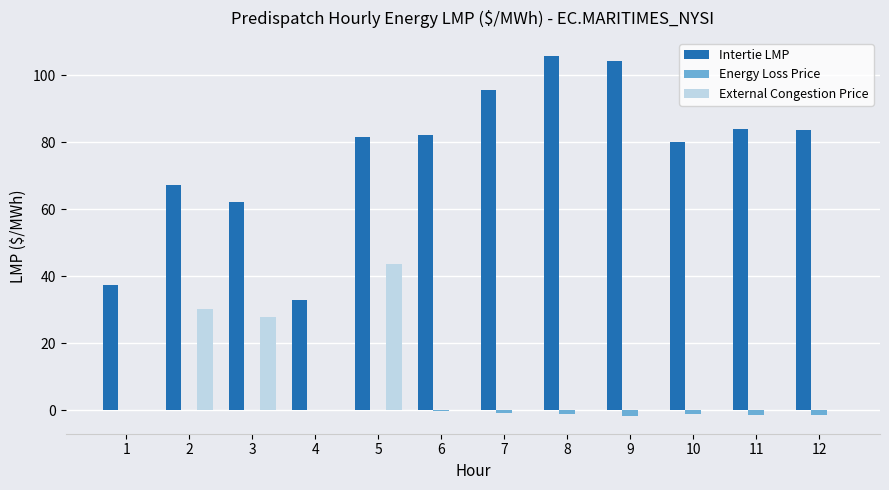

Which series has the largest range (max minus min)?

Intertie LMP